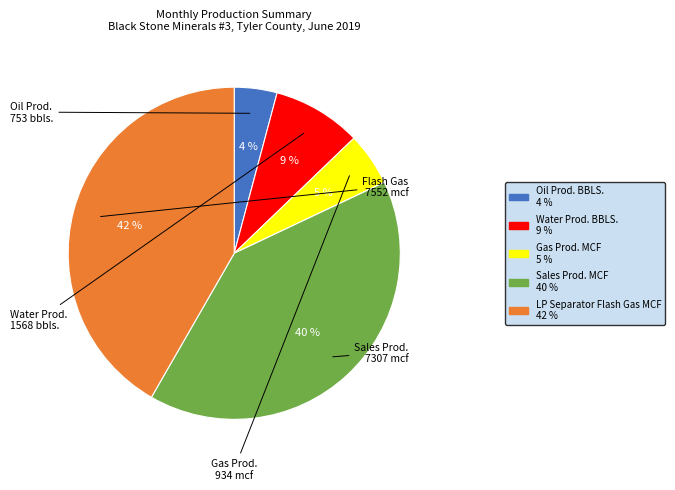

Is the sum of Sales Prod. MCF and Gas Prod. MCF greater than half?

No